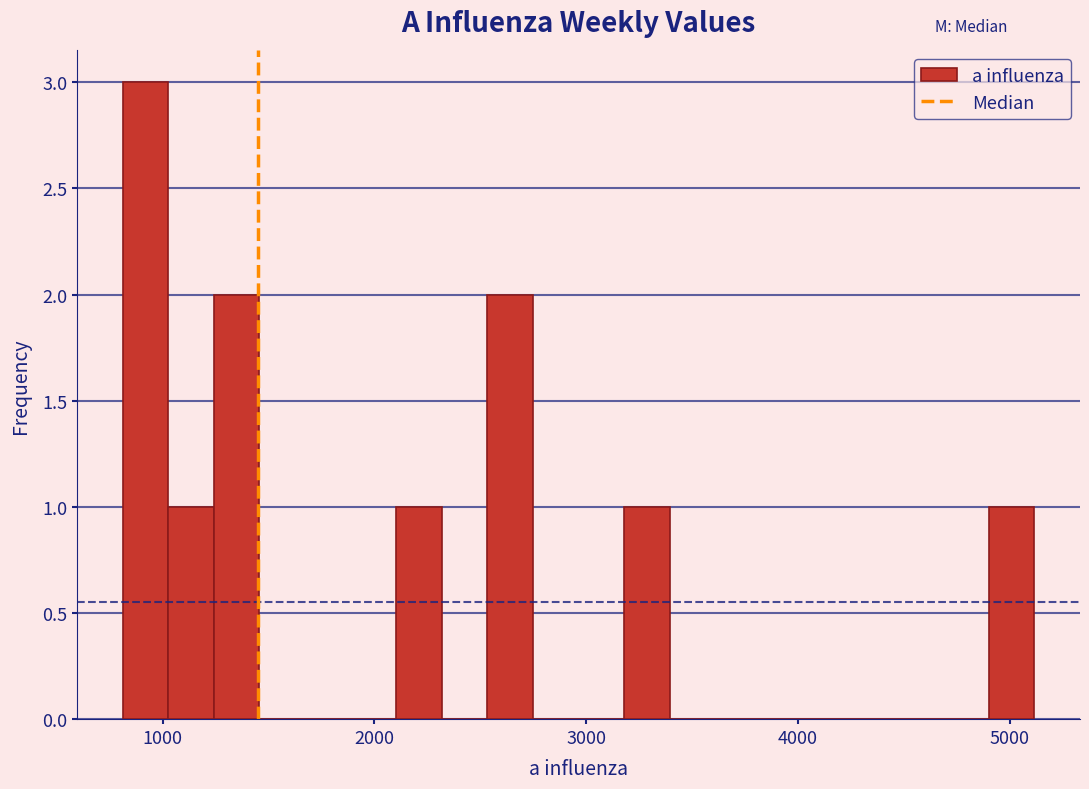

Read against the x-axis, roughly where is the centre of the tallest bar?

900